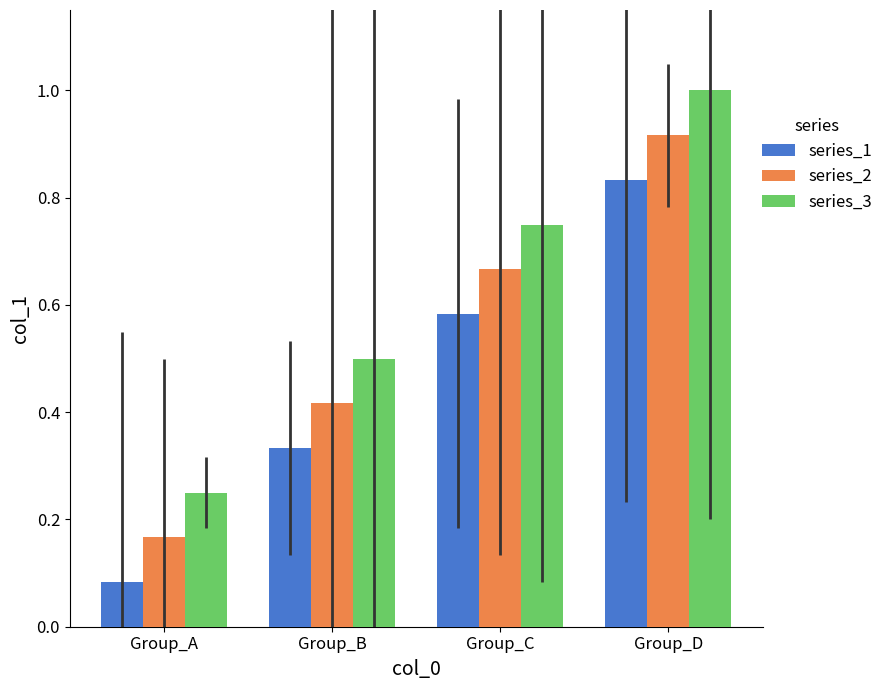

What is the maximum value shown in the chart?

1.0